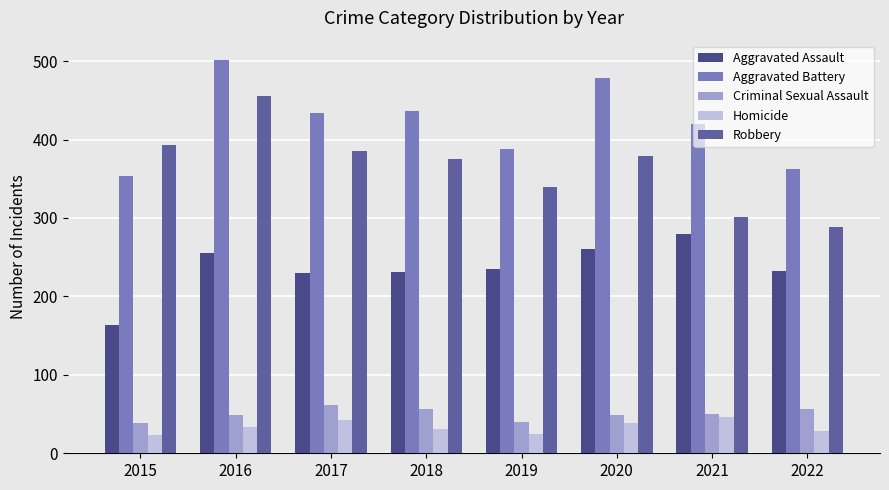

Count the number of categories in the chart.

8